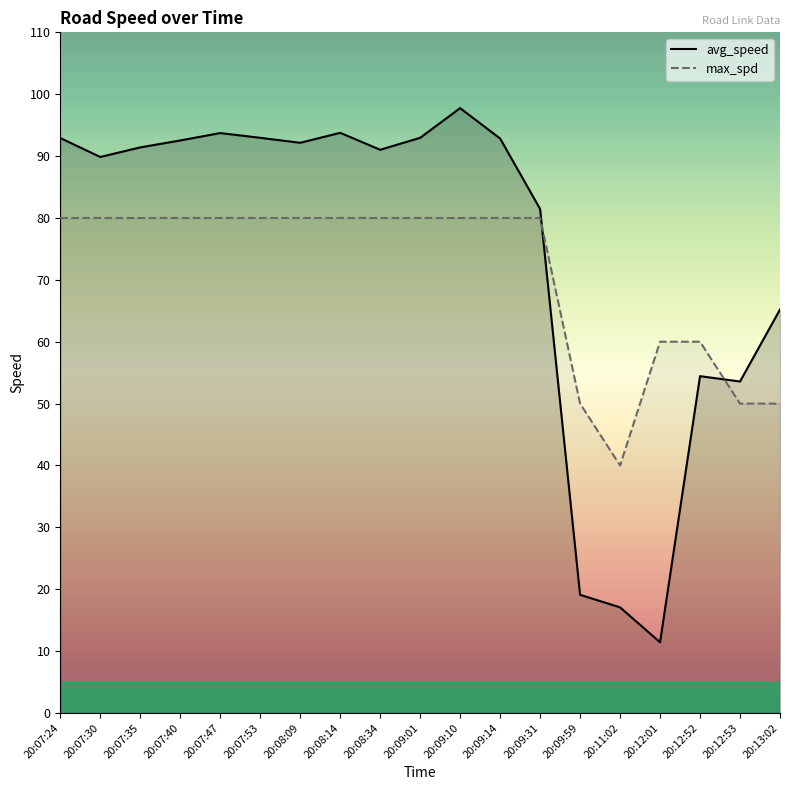

What position from the left is 20:11:02?

15